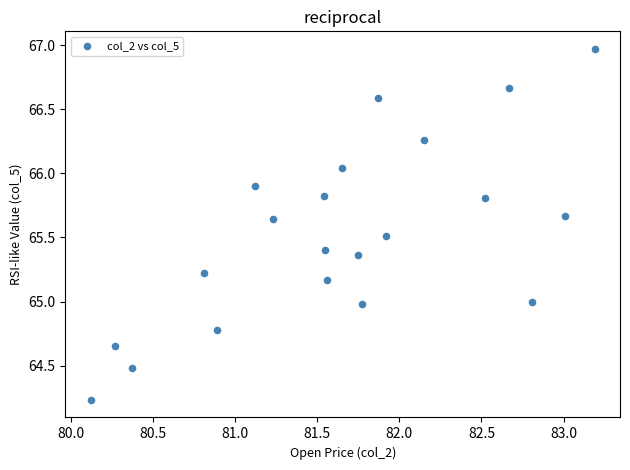

What is the range of X values (max minus min)?

3.1